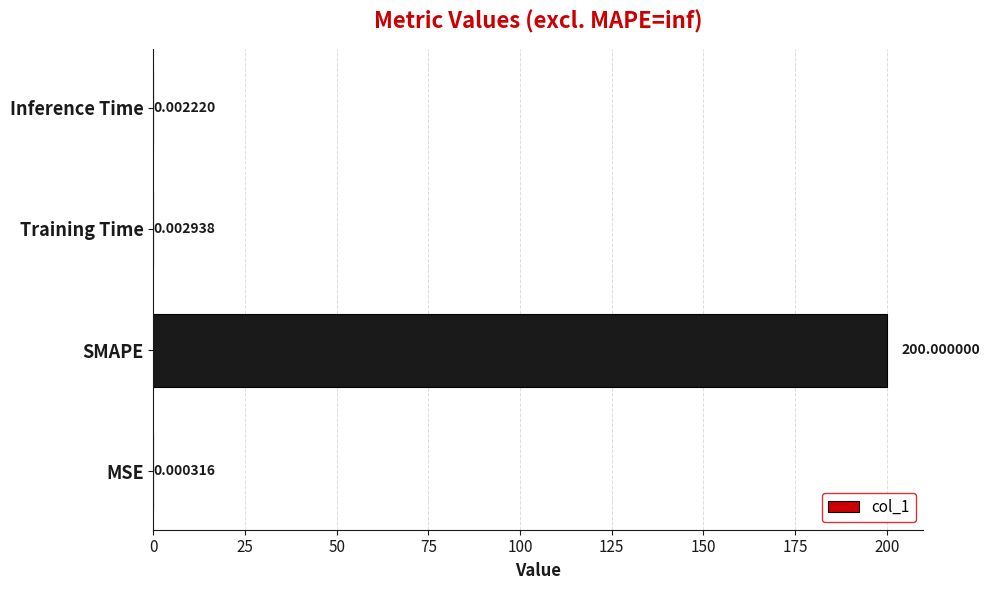

What is the sum of the values at SMAPE and MSE?

200.0